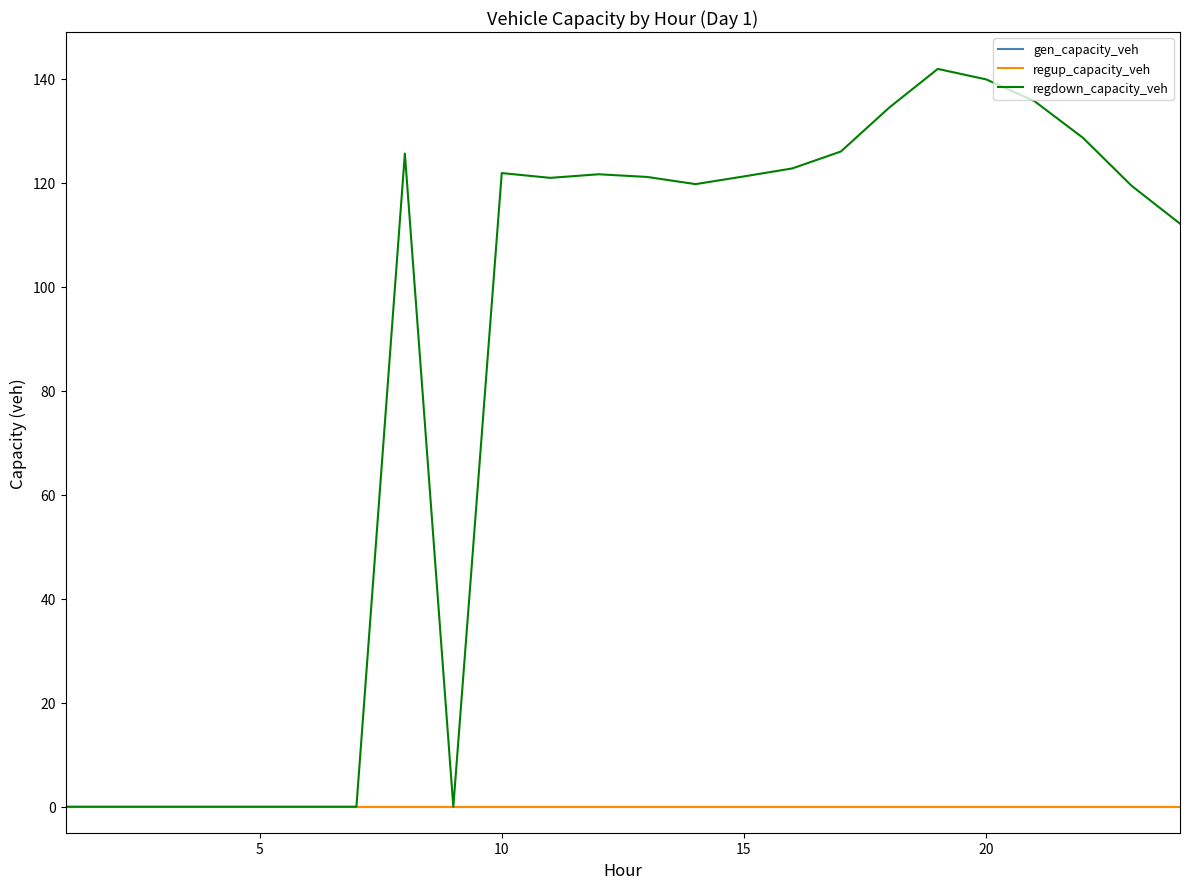

True or false: gen_capacity_veh has more than 2 interior local peaks.

False